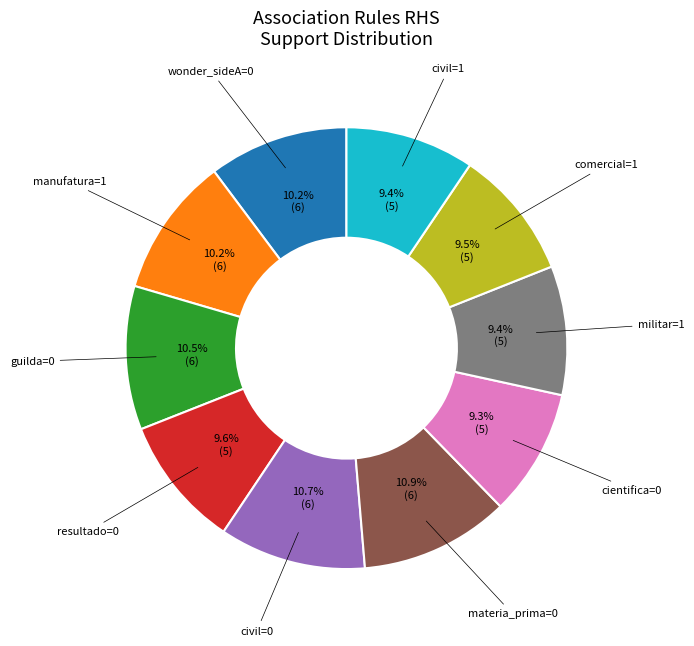

Does any single category account for the majority?

No